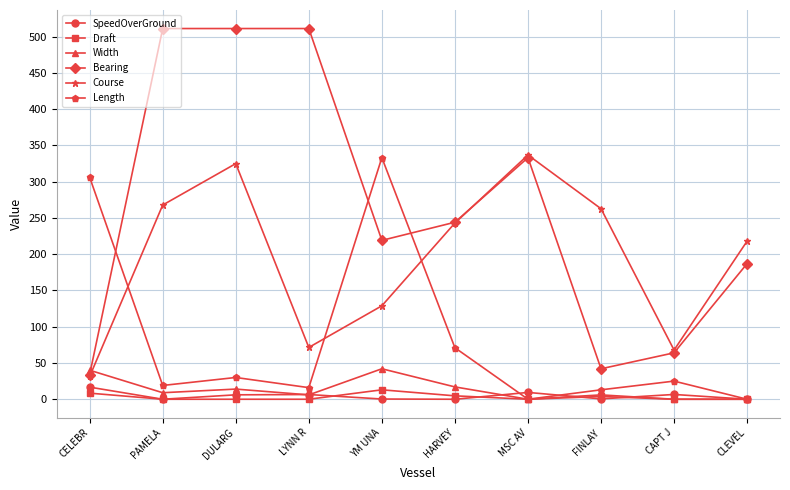

What is the label of the 2nd point from the right?

CAPT J